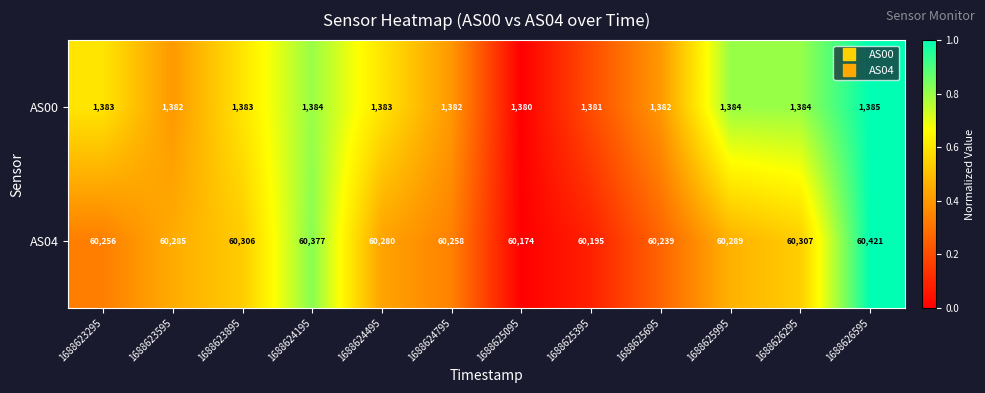

Reading left to right, what are all the values shown in this chart?

AS00: 1688623295=1383	1688623595=1382	1688623895=1383	1688624195=1384	1688624495=1383	1688624795=1382	1688625095=1380	1688625395=1381	1688625695=1382	1688625995=1384	1688626295=1384	1688626595=1385
AS04: 1688623295=60256	1688623595=60285	1688623895=60306	1688624195=60377	1688624495=60280	1688624795=60258	1688625095=60174	1688625395=60195	1688625695=60239	1688625995=60289	1688626295=60307	1688626595=60421